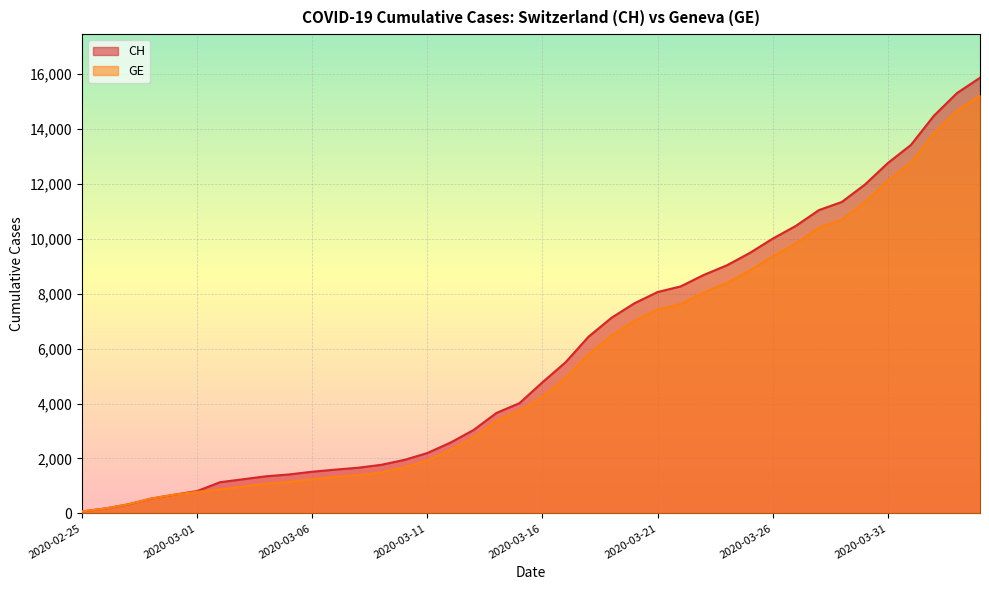

Reading left to right, what are all the values shown in this chart?

CH: 73	178	329	540	682	814	1137	1245	1353	1420	1519	1595	1664	1770	1949	2199	2577	3033	3658	4014	4775	5501	6434	7125	7654	8061	8265	8681	9030	9481	10005	10467	11041	11340	11971	12758	13415	14480	15303	15861
GE: 73	178	329	540	682	784	872	979	1085	1152	1248	1324	1393	1499	1678	1928	2306	2752	3377	3733	4248	4944	5792	6483	7012	7419	7623	8039	8388	8839	9363	9825	10399	10698	11329	12116	12773	13838	14661	15219